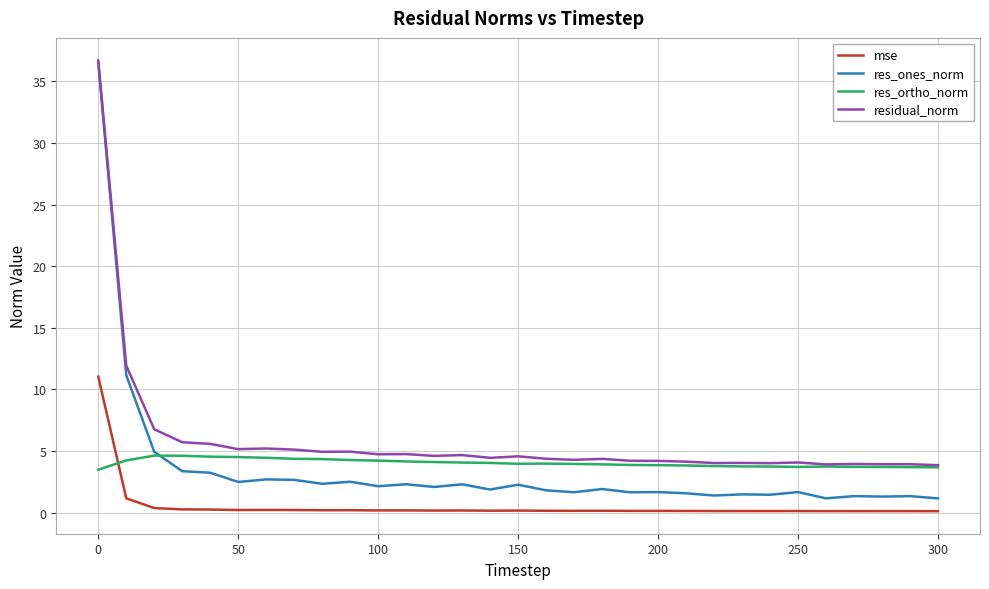

What is the difference between the second highest and minimum values in the residual_norm series?

8.1